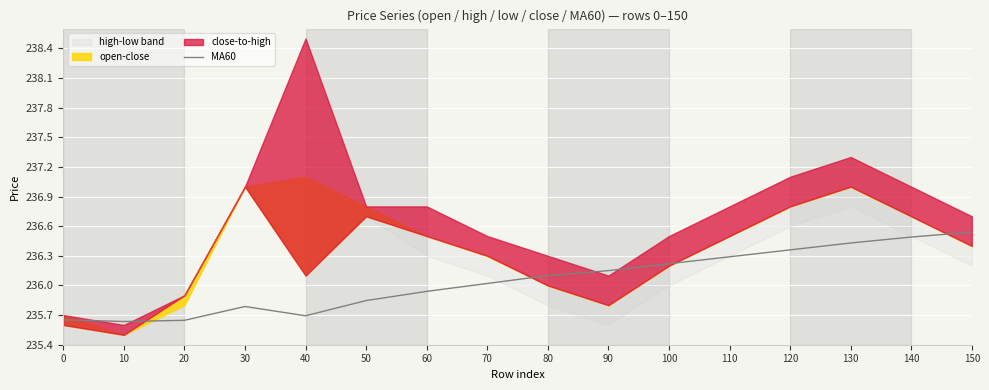

Where does the data first go above 236?

70